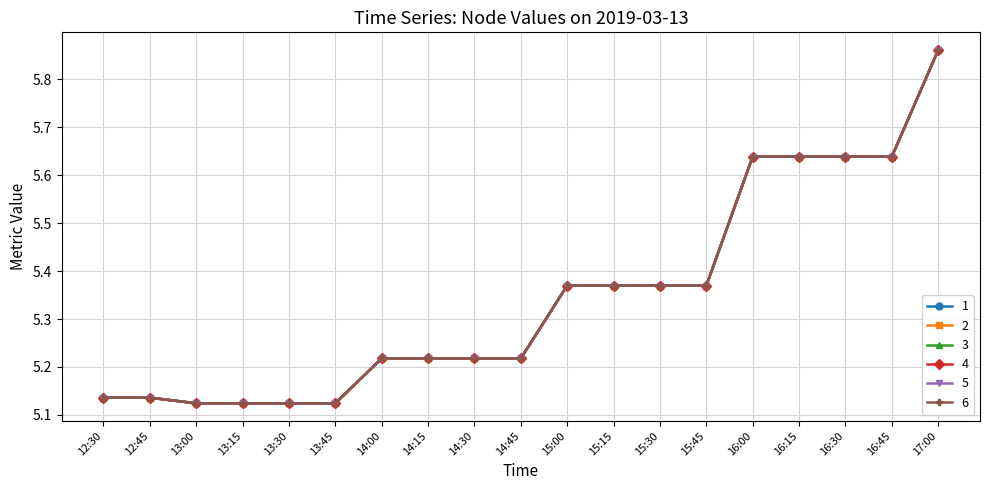

What is the label of the 18th point from the right?

12:45